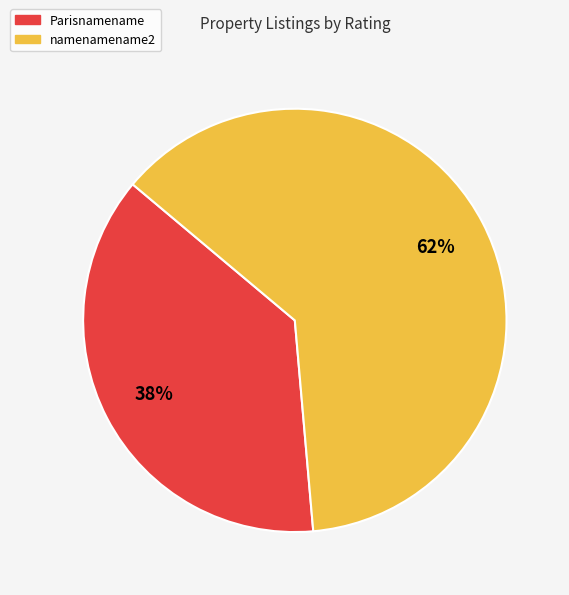

Which slice is the smallest?

Parisnamename